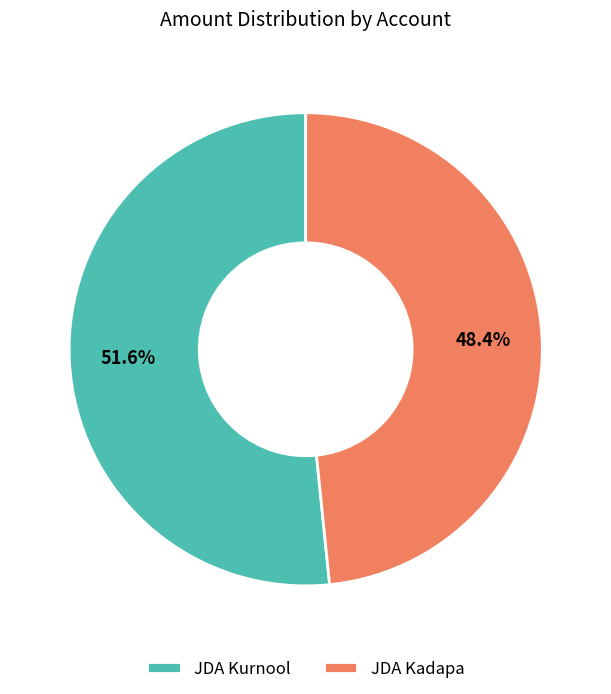

Rank the categories by value from highest to lowest.

JDA Kurnool, JDA Kadapa